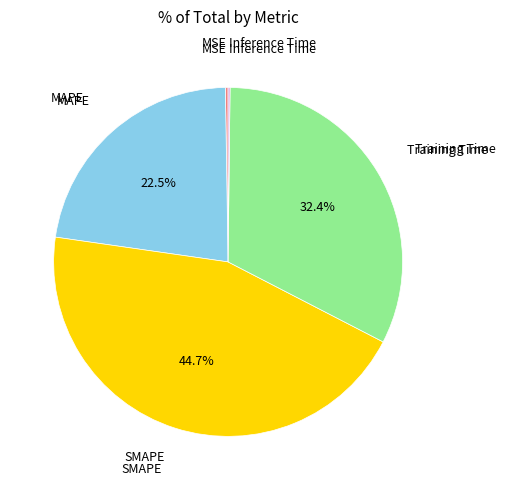

Does Training Time represent more than half of the total?

No